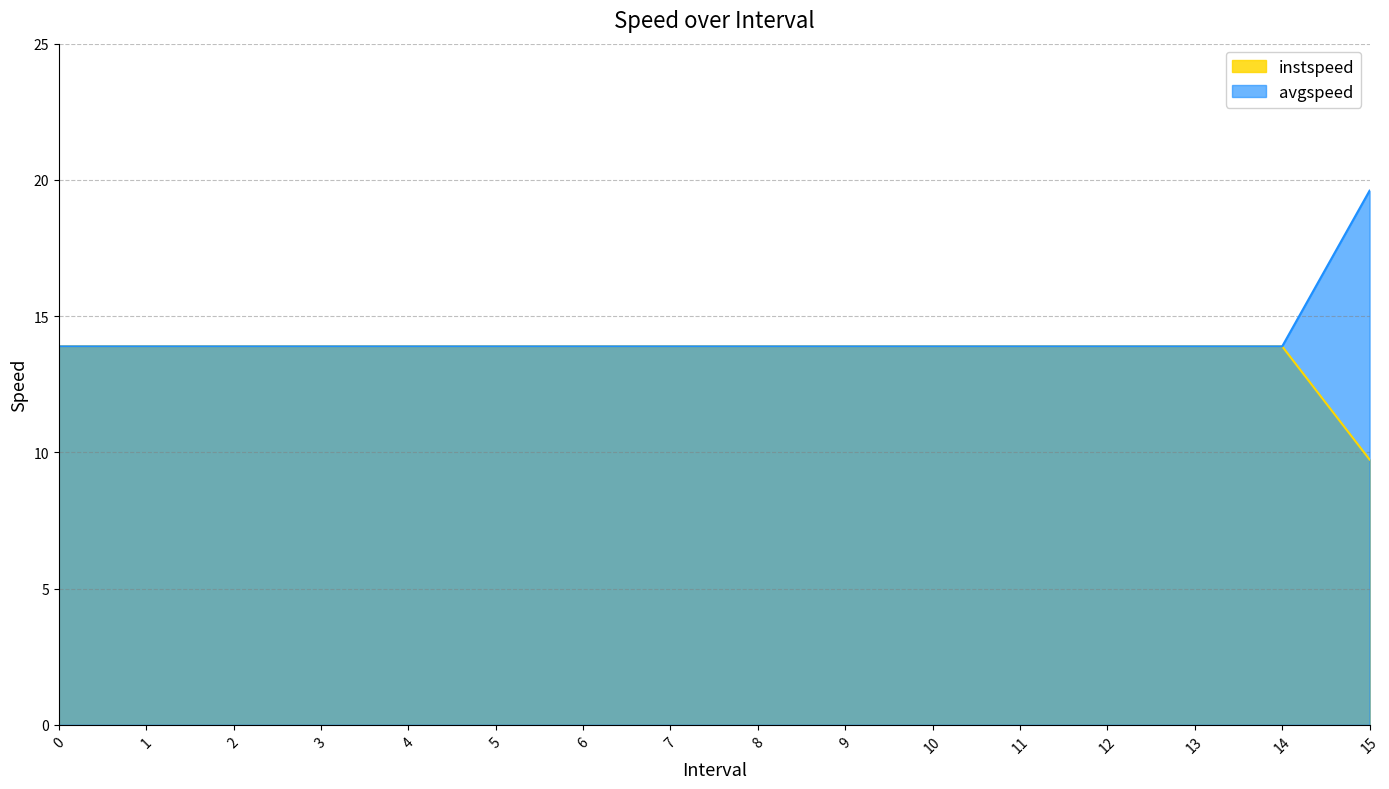

What is the total value across all series at 14?

27.8